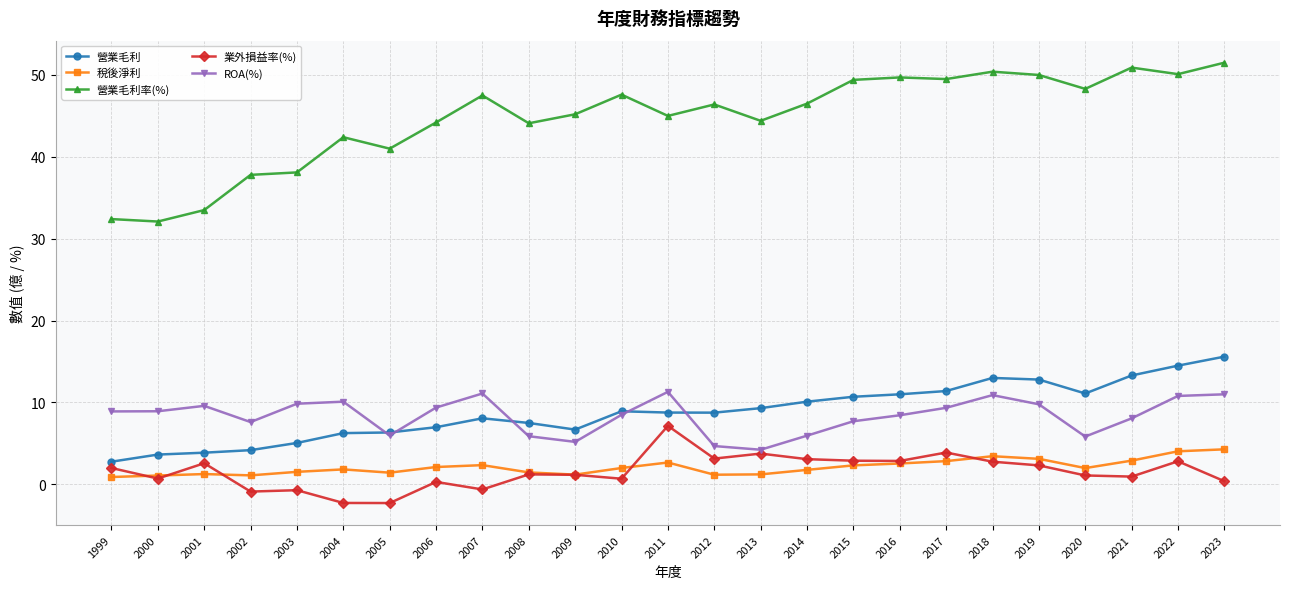

What is the spread (max minus min) of values at 2020?

47.2